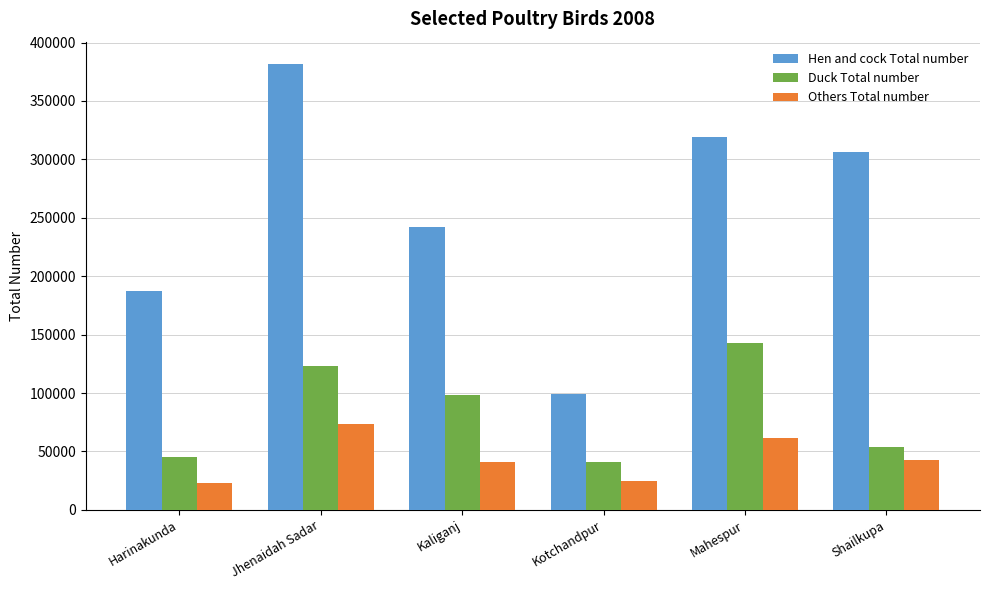

What is the greatest value displayed?

381679